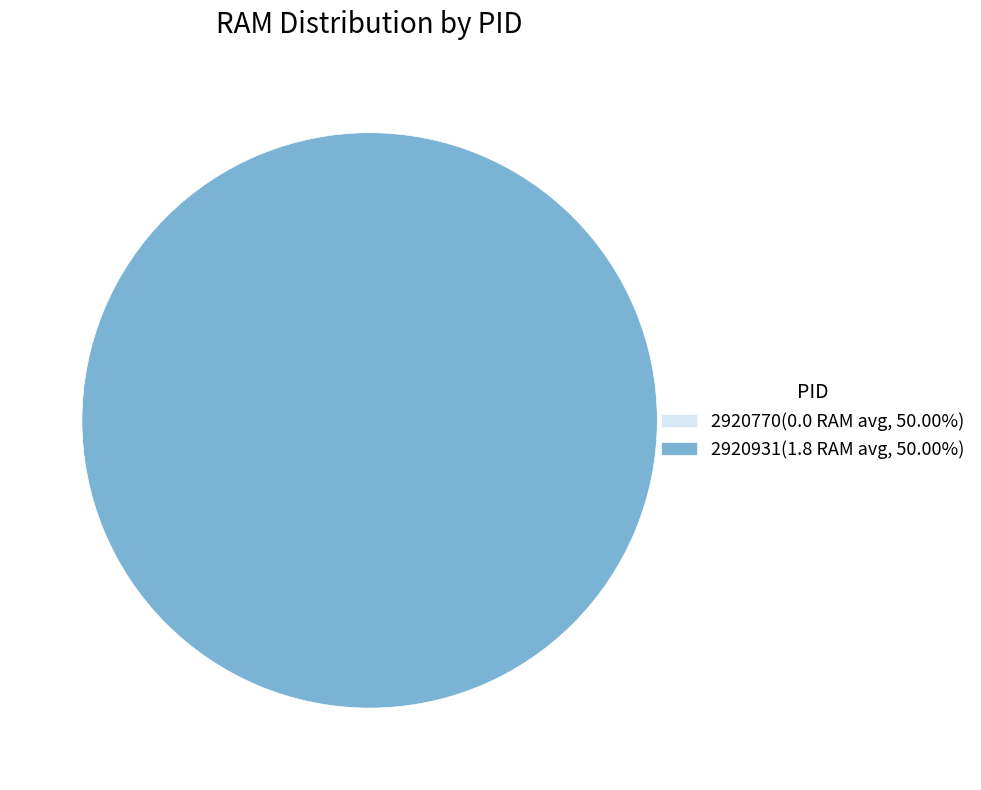

To the nearest percent, what percentage of the pie is 2920931?

100%